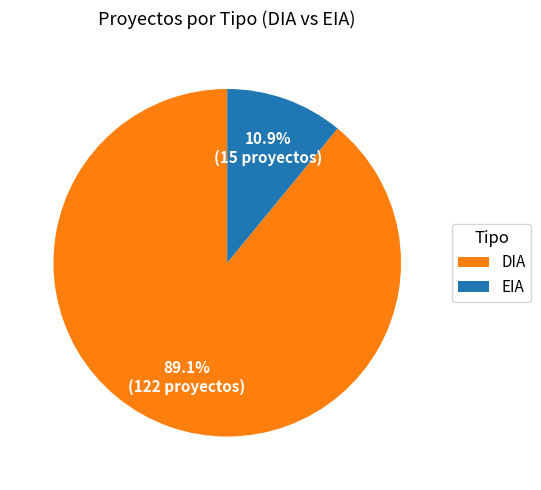

To the nearest percent, what is the difference between the EIA and DIA slice percentages?

78%